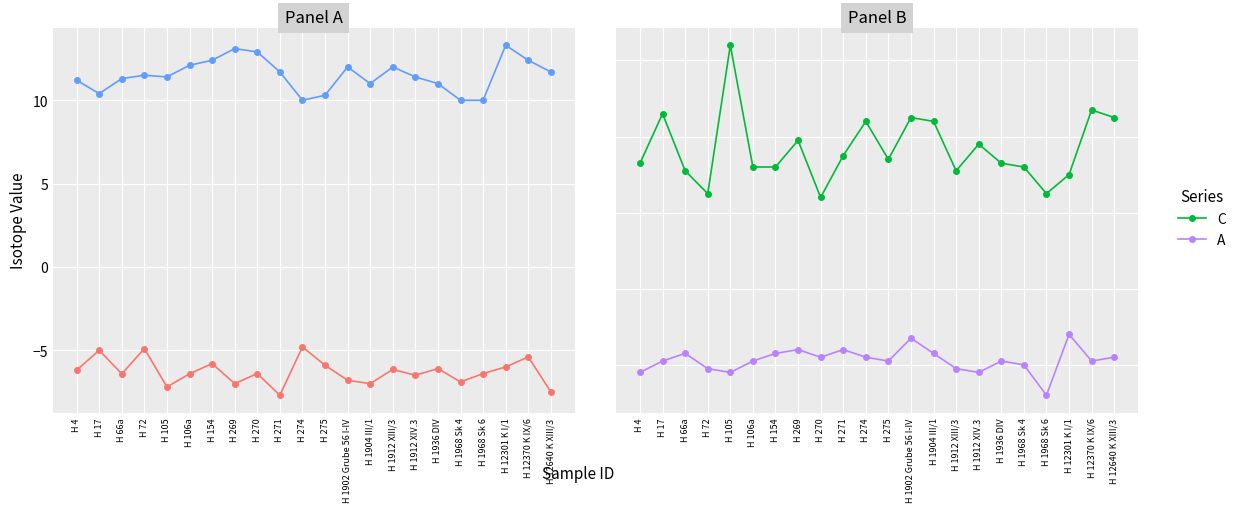

How many data points in B are above 11?

15